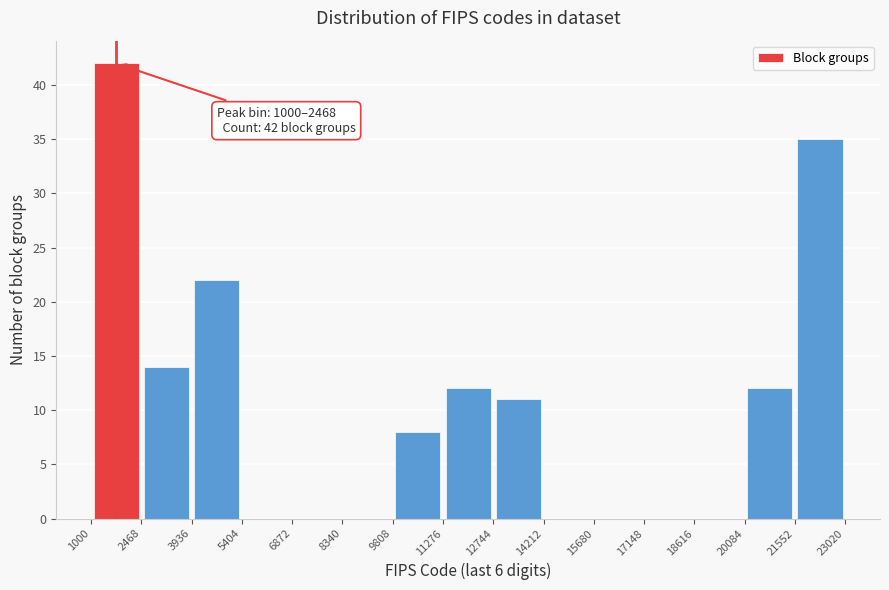

Which range on the x-axis has the tallest bar?

1000 to 2468